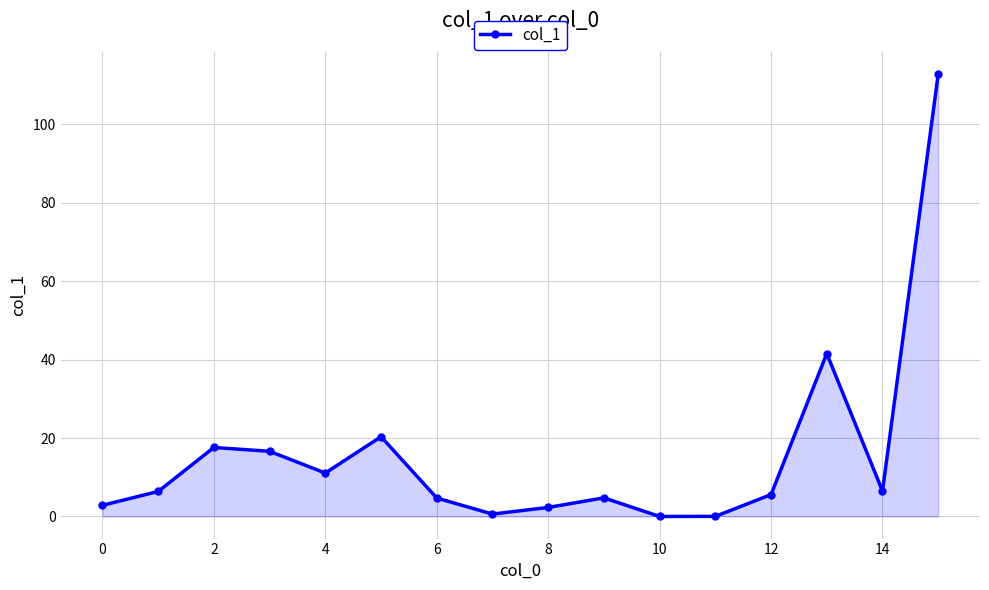

What is the maximum value shown in the chart?

112.8